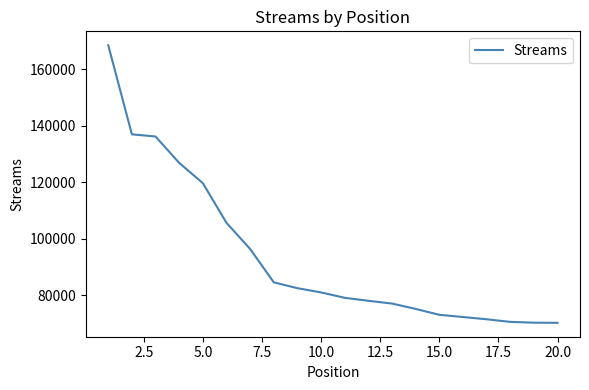

What is the minimum value shown in the chart?

70158